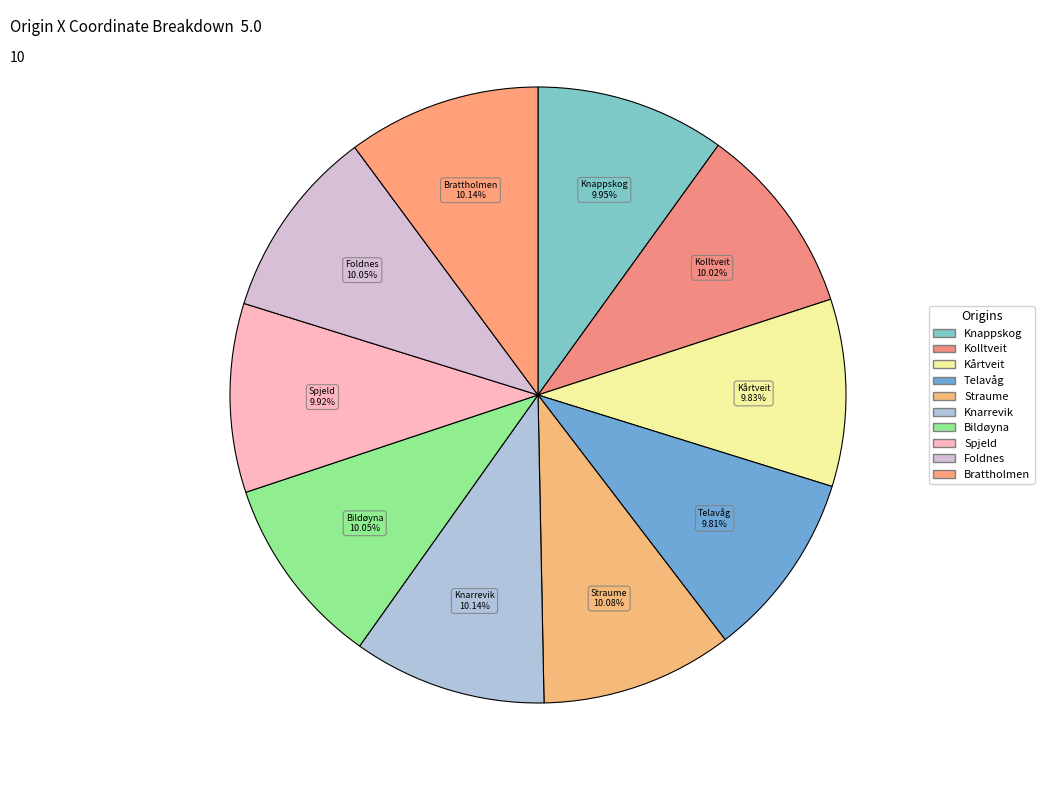

How much of the chart is everything except Bildøyna?

89.9%